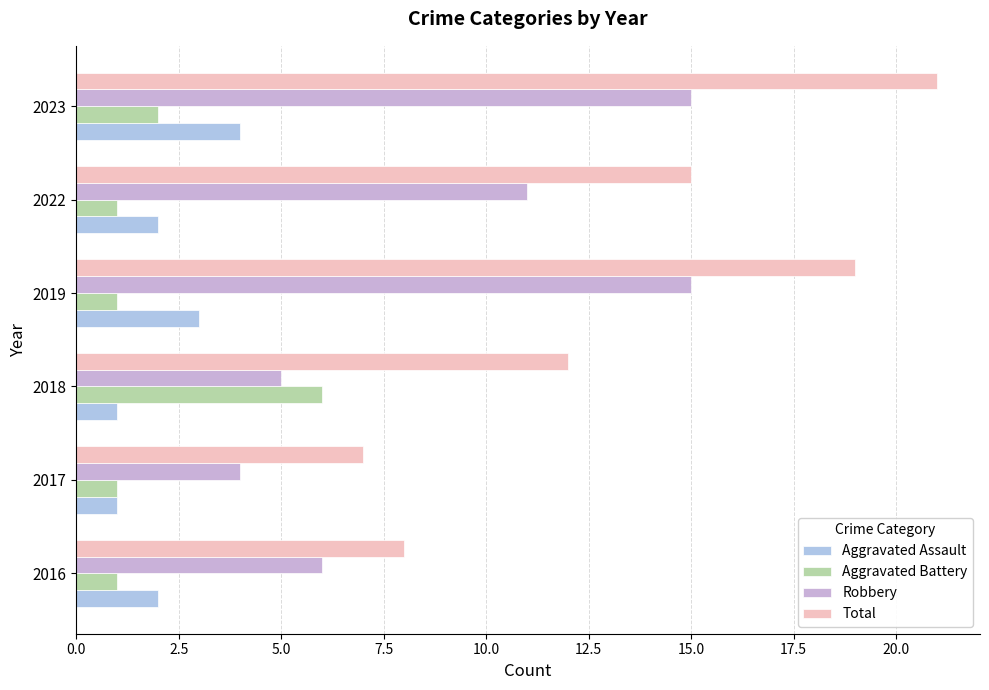

What is the minimum value shown in the chart?

1